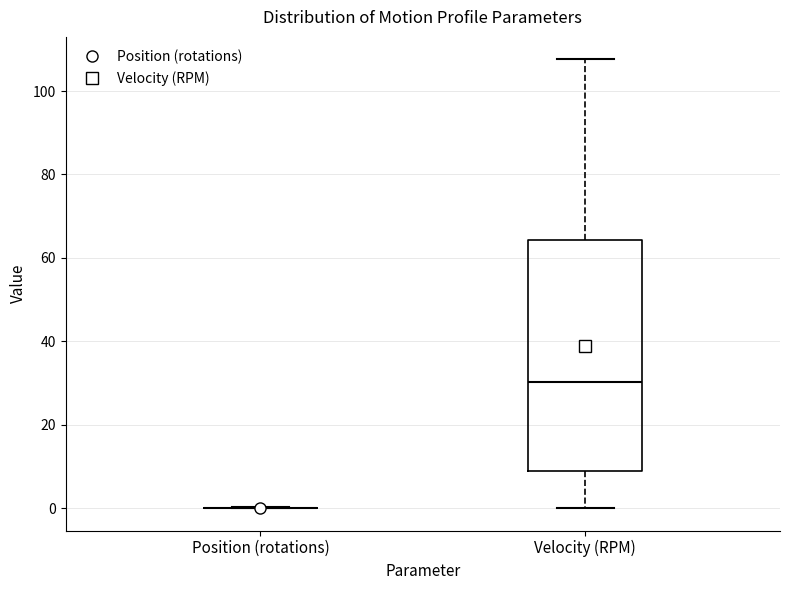

Reading left to right, read every box against the y-axis: the position of its median line, the range the box covers, and the ends of its whiskers. The values are not printed on the chart, so give them approximately, as read against the axis.

Position (rotations): box collapsed to a line at 0, whiskers 0 to 0
Velocity (RPM): median 30, box 8 to 64, whiskers 0 to 108